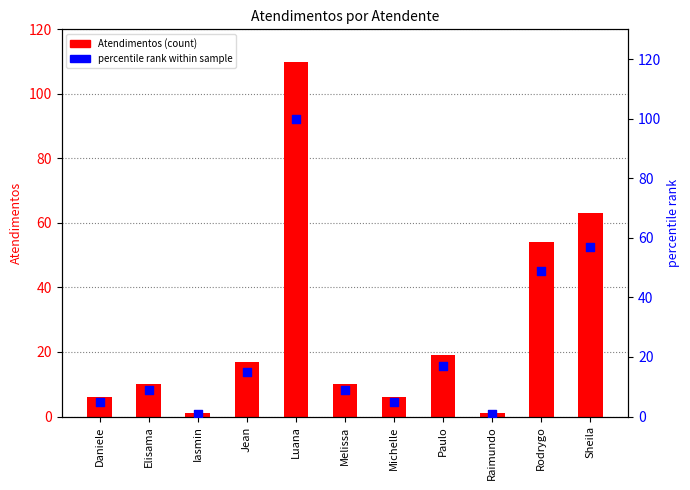

Which series contains the lowest Y value?

Atendimentos